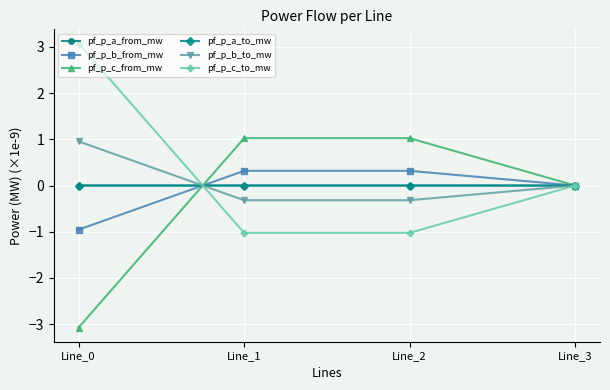

What is the value of the pf_p_c_from_mw point at the 1st from the left?

-3.1